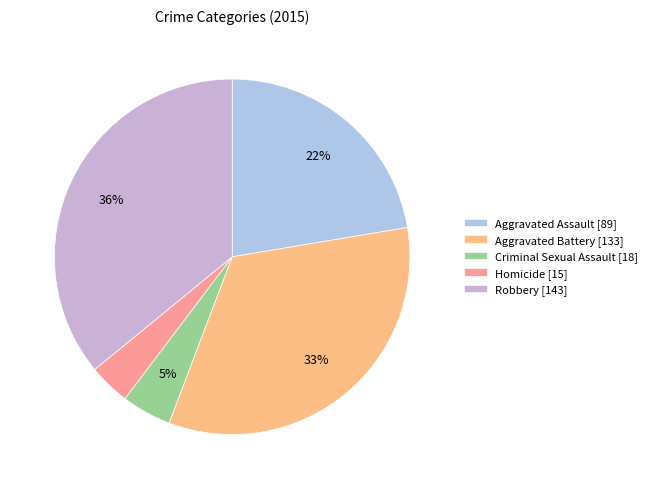

Which slice is the largest?

Robbery